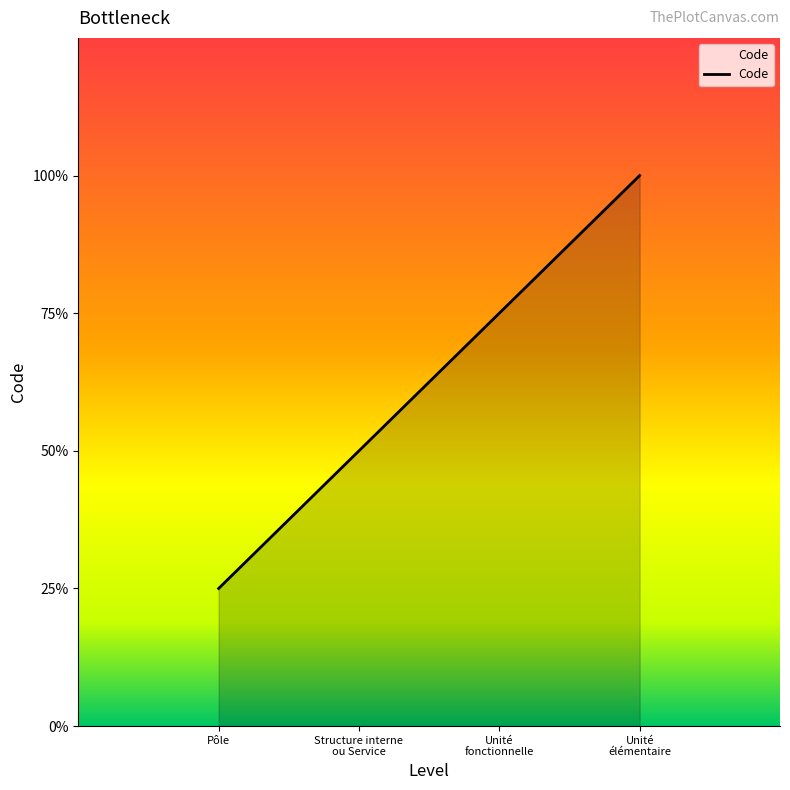

Does the chart display data point markers on the line(s)?

No